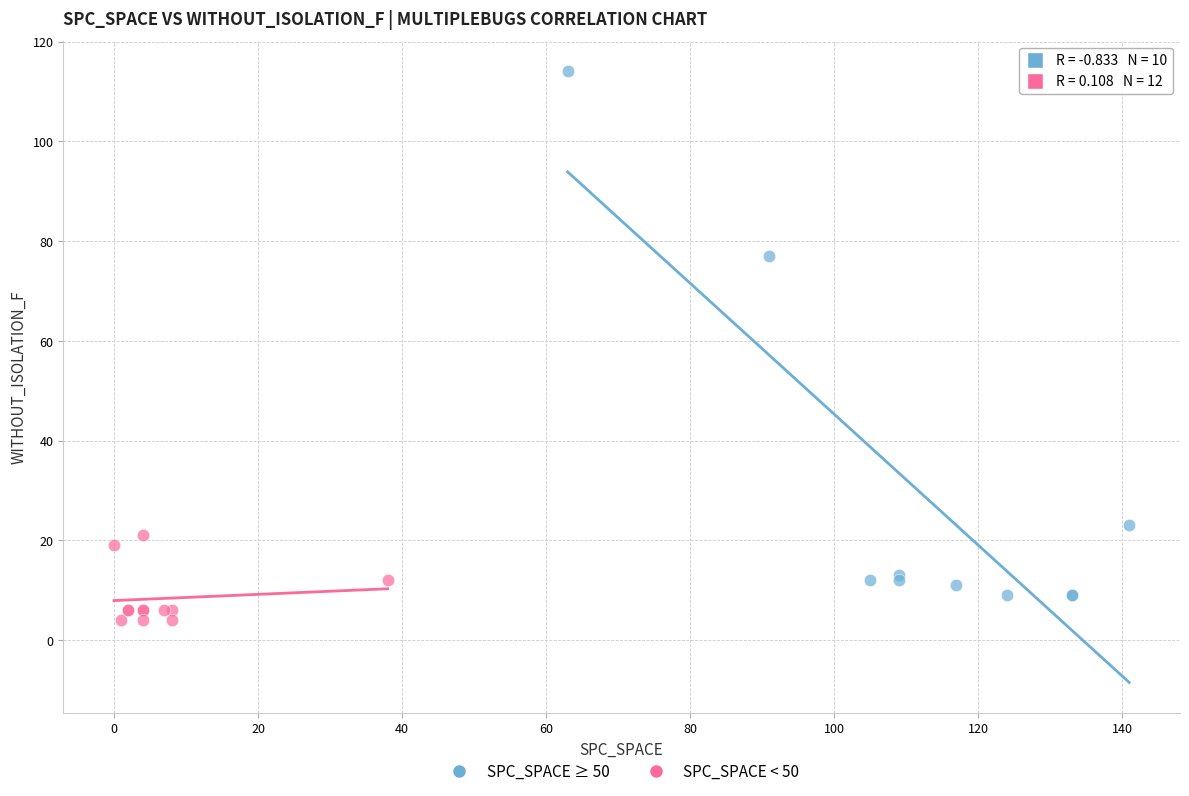

Which series has the largest Y range (max minus min)?

SPC_SPACE ≥ 50